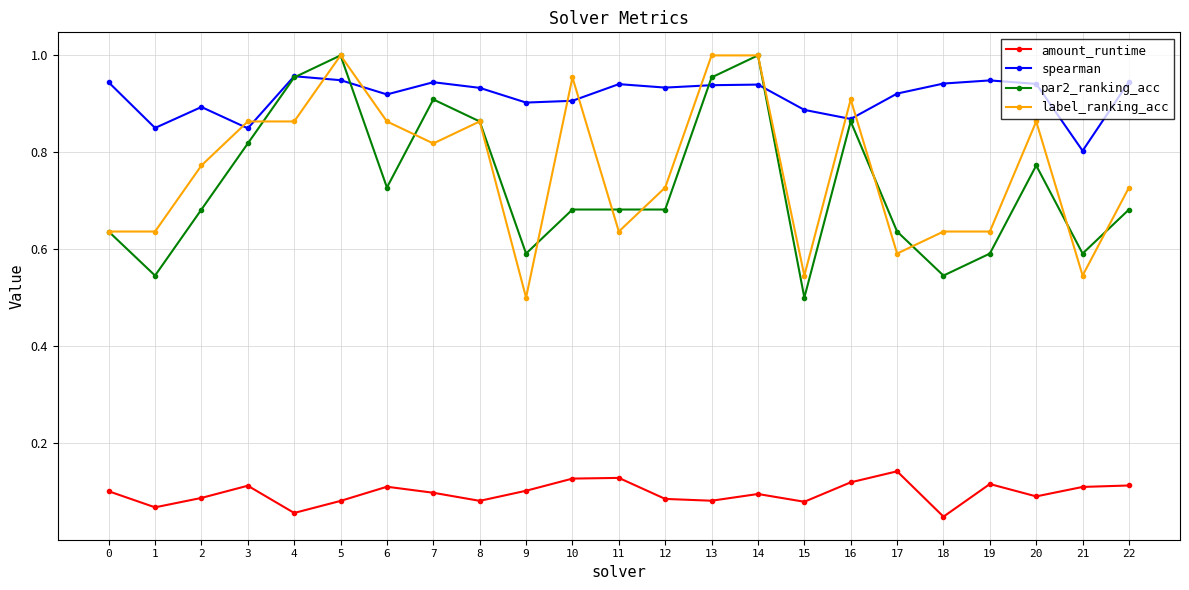

At which category does spearman reach its first local peak?

2